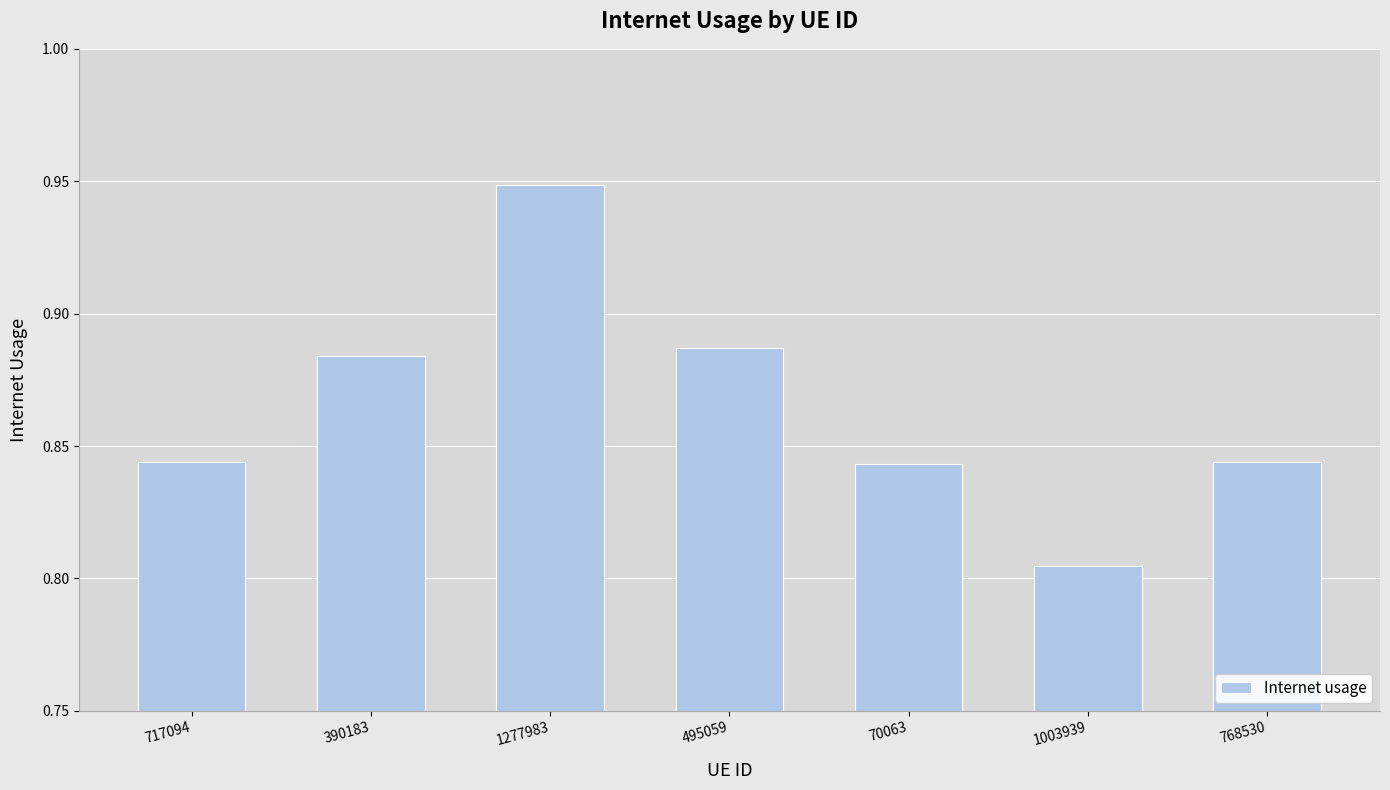

At which category does the chart reach its minimum across all series?

1003939